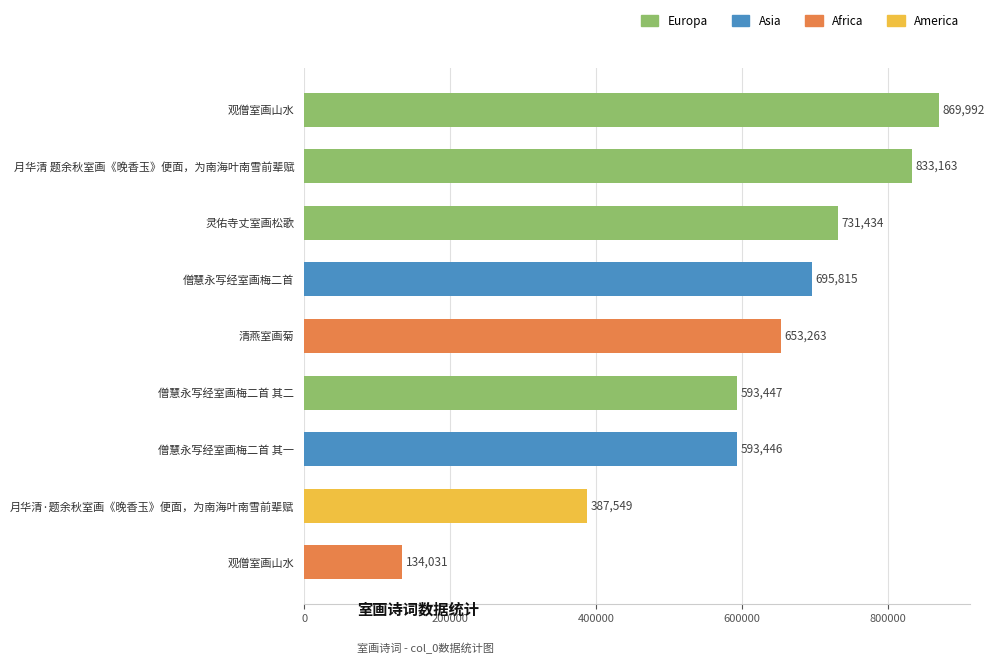

What is the smallest value displayed?

134031